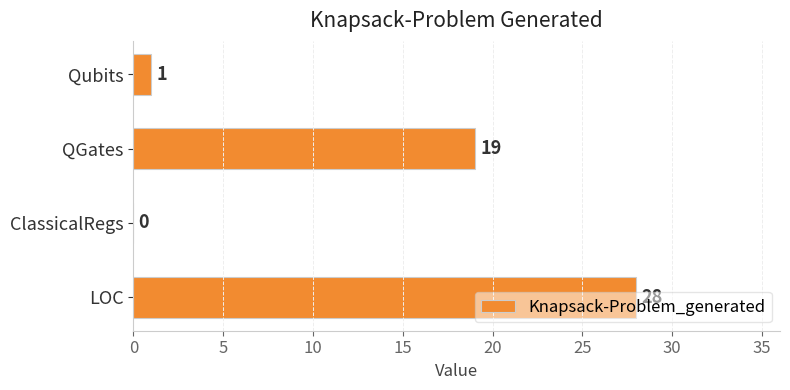

Between ClassicalRegs and QGates, which is larger?

QGates